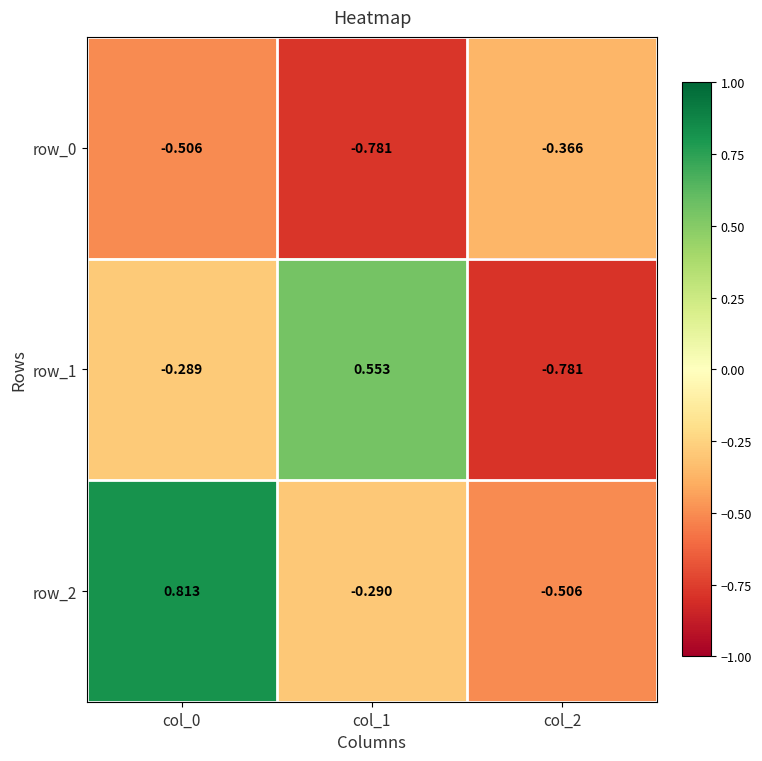

Is the value of row_2 at col_0 greater than the value of row_1 at col_0?

Yes